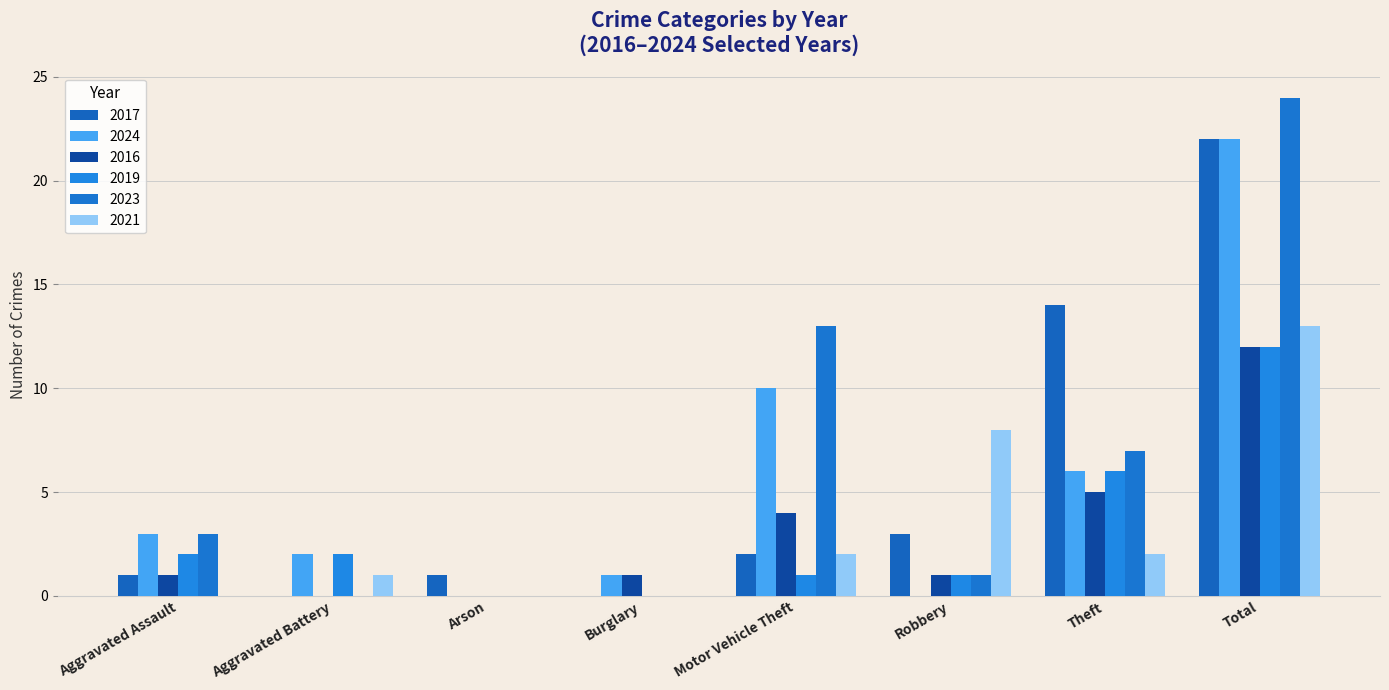

Count the number of data series in this chart.

6